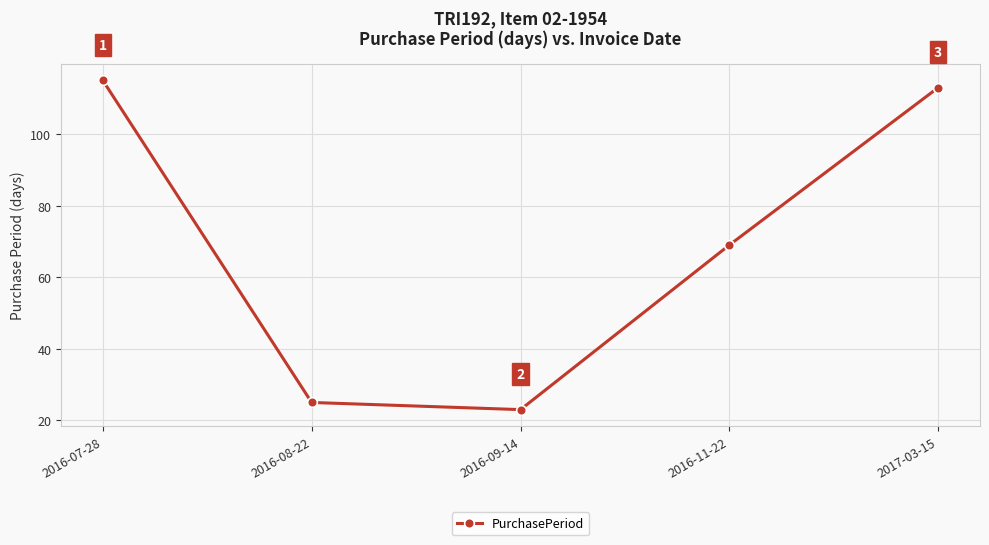

How many series are shown in this chart?

1